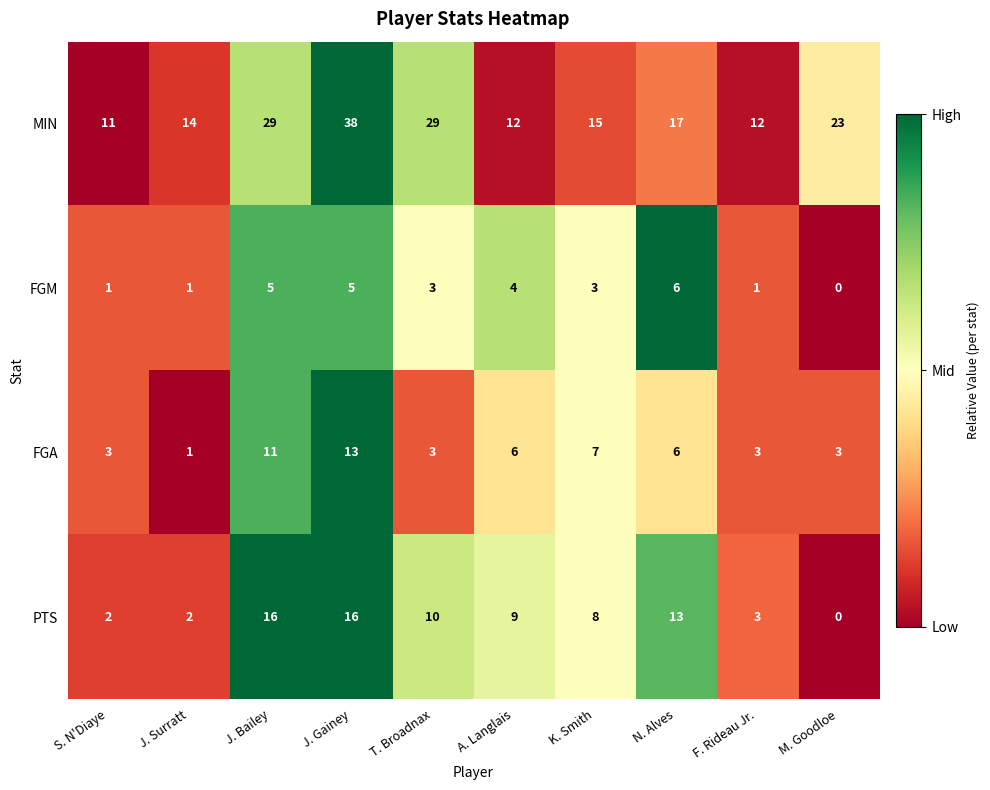

Which series changed the most between S. N'Diaye and J. Bailey?

MIN